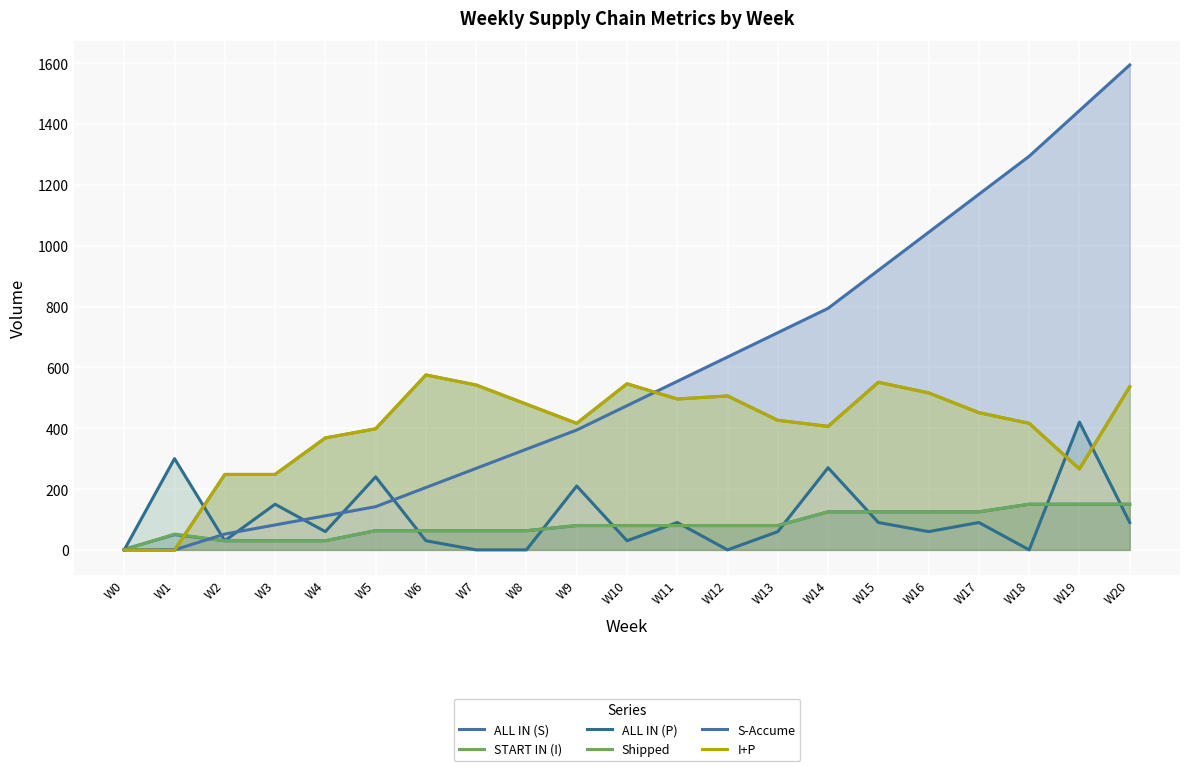

What is the difference between the maximum and minimum values in the Shipped series?

150